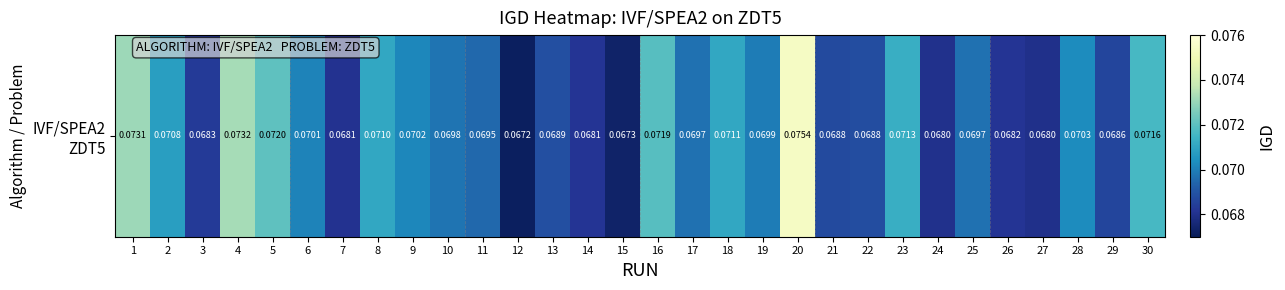

Which has a higher value, 26 or 13?

13